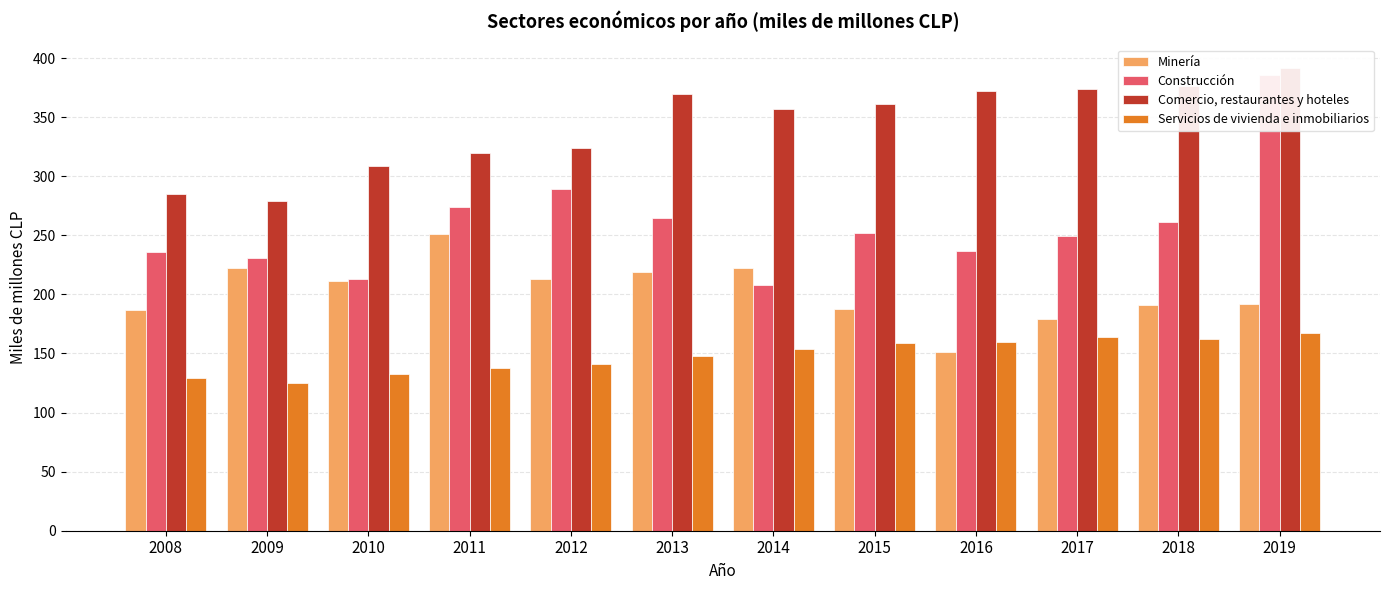

The Construcción series shows 590 at 2019. True or false?

False